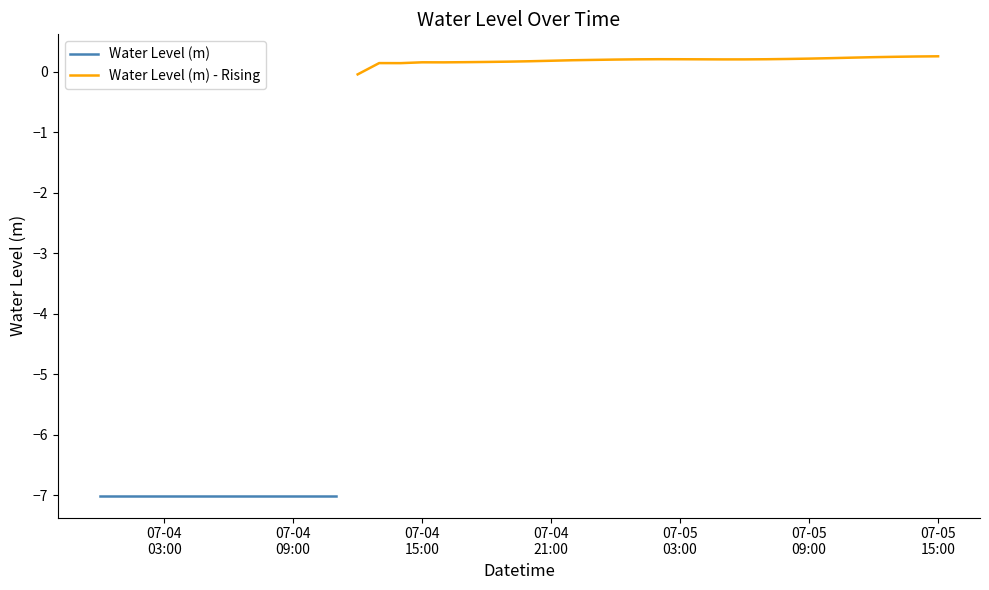

What is the difference between the maximum and second lowest values?

7.3